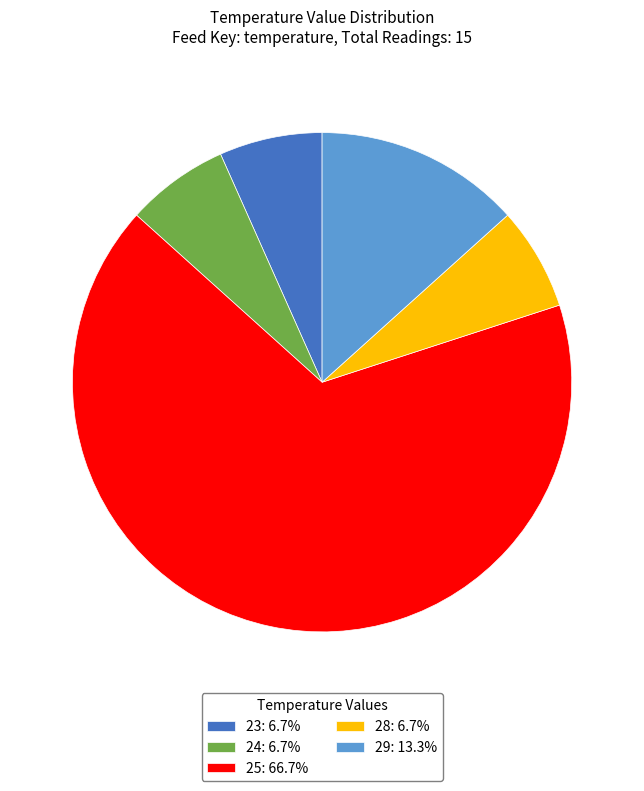

Is the sum of 24: 6.7% and 28: 6.7% greater than half?

No